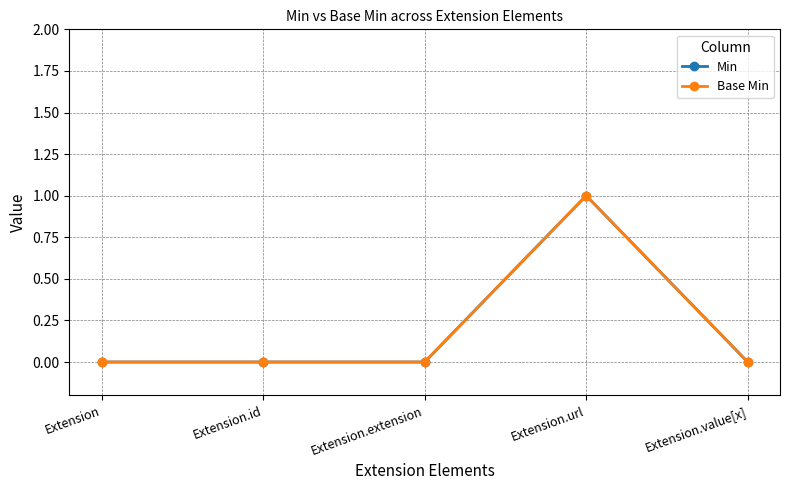

Is this an area chart (filled region under the line)?

No